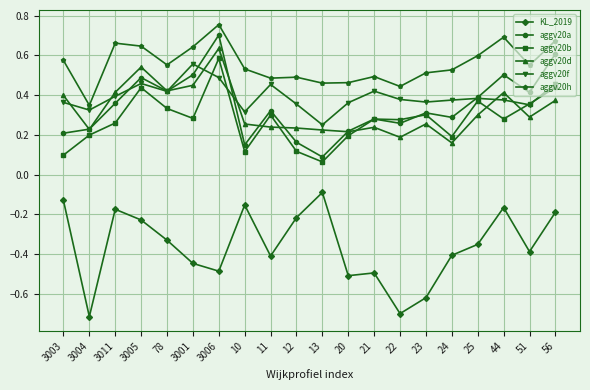

Which series changed the most between 20 and 56?

aggv20a